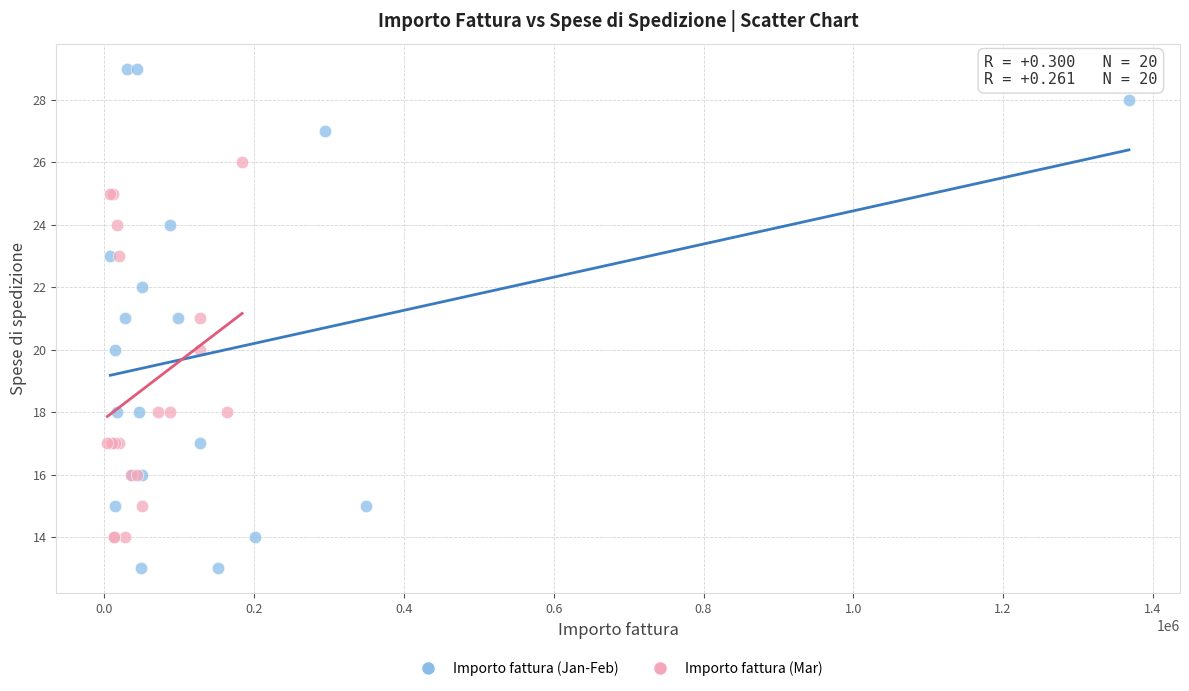

Which series contains the lowest Y value?

Importo fattura (Jan-Feb)